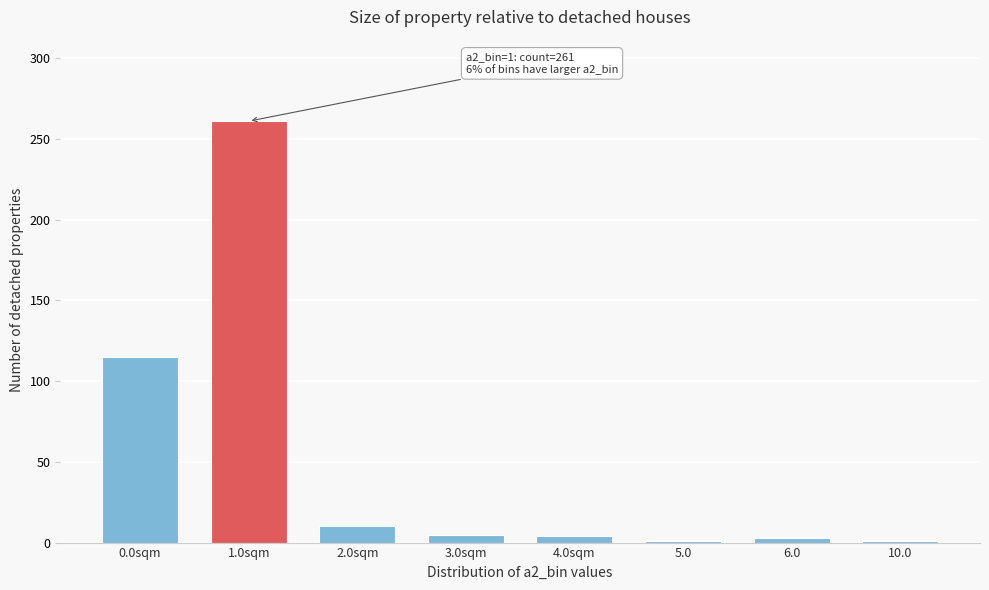

What is the label of the 5th bar from the right?

3.0sqm